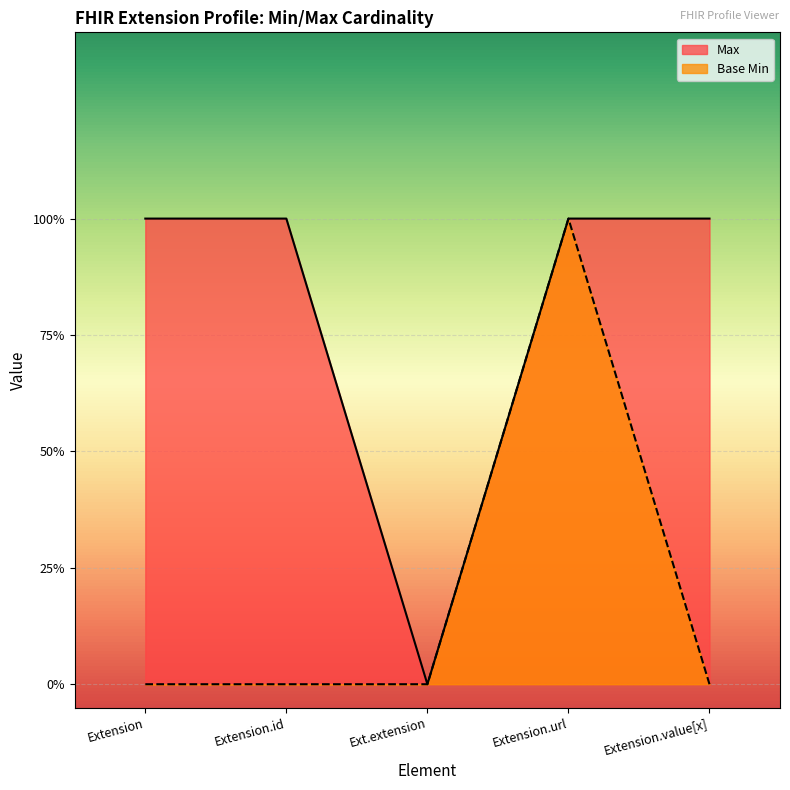

Which series ends up on top after the final intersection of Base Min and Max?

Base Min